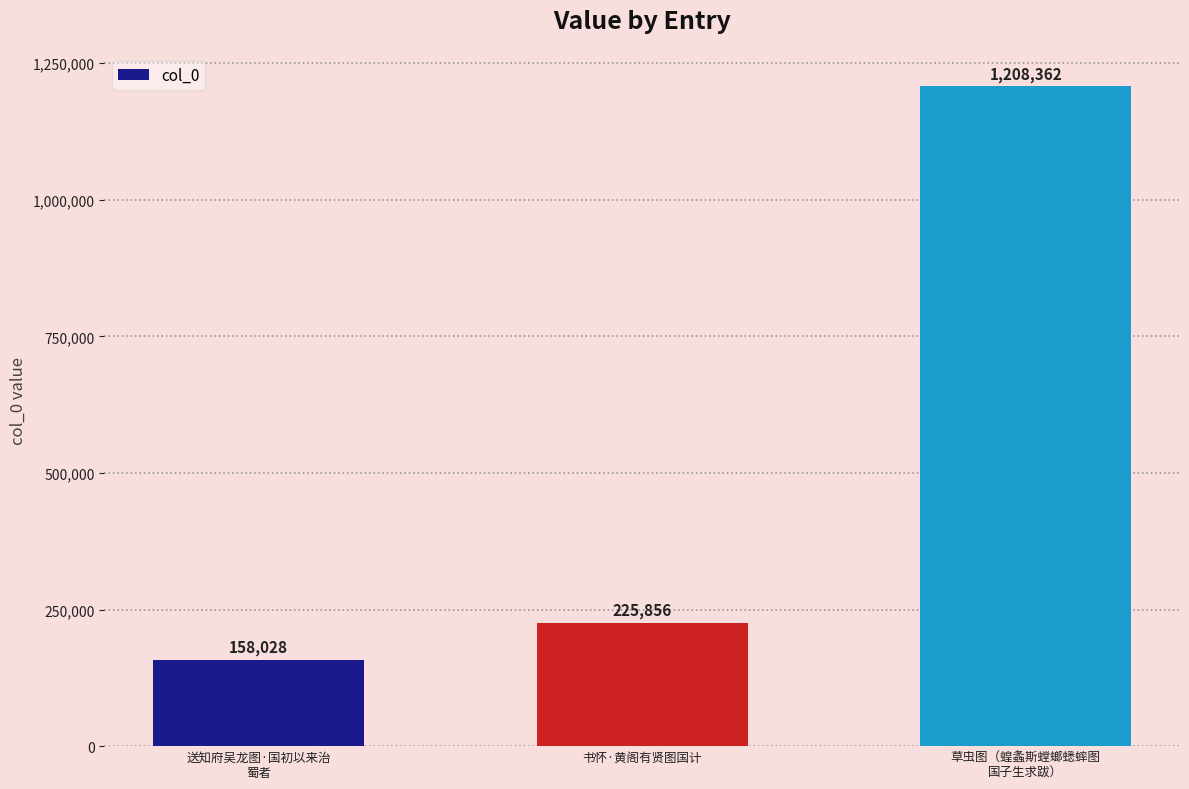

What is the average value?

530749